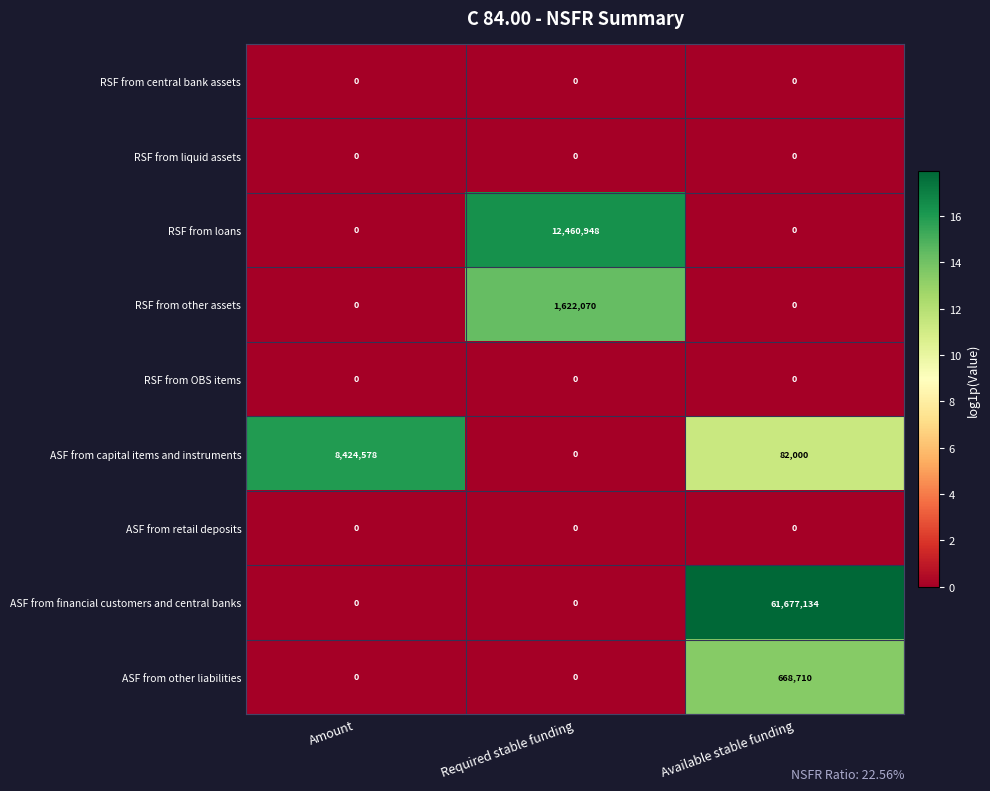

What is the maximum value shown in the chart?

61677134